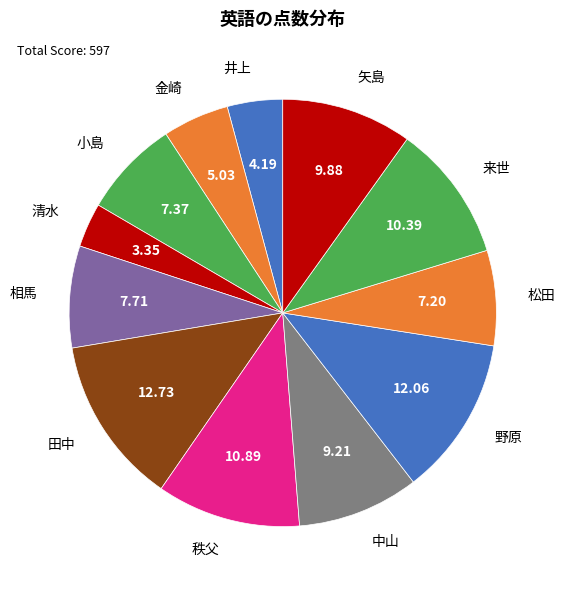

Approximately how many times larger is the value at 小島 compared to 相馬?

1.0